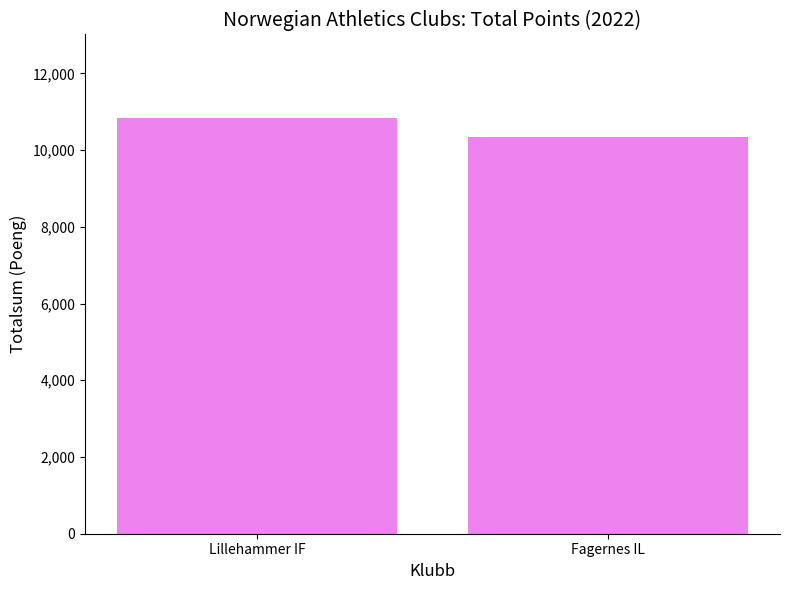

What is the difference between the values at Lillehammer IF and Fagernes IL?

507